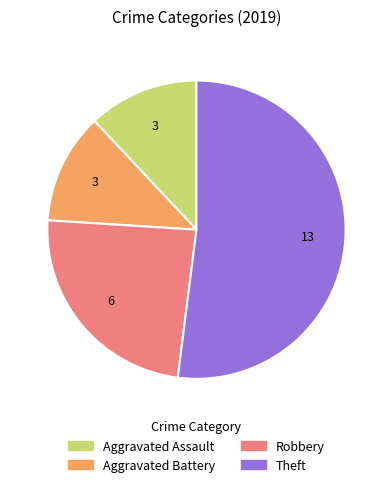

How many slices are in this pie chart?

4